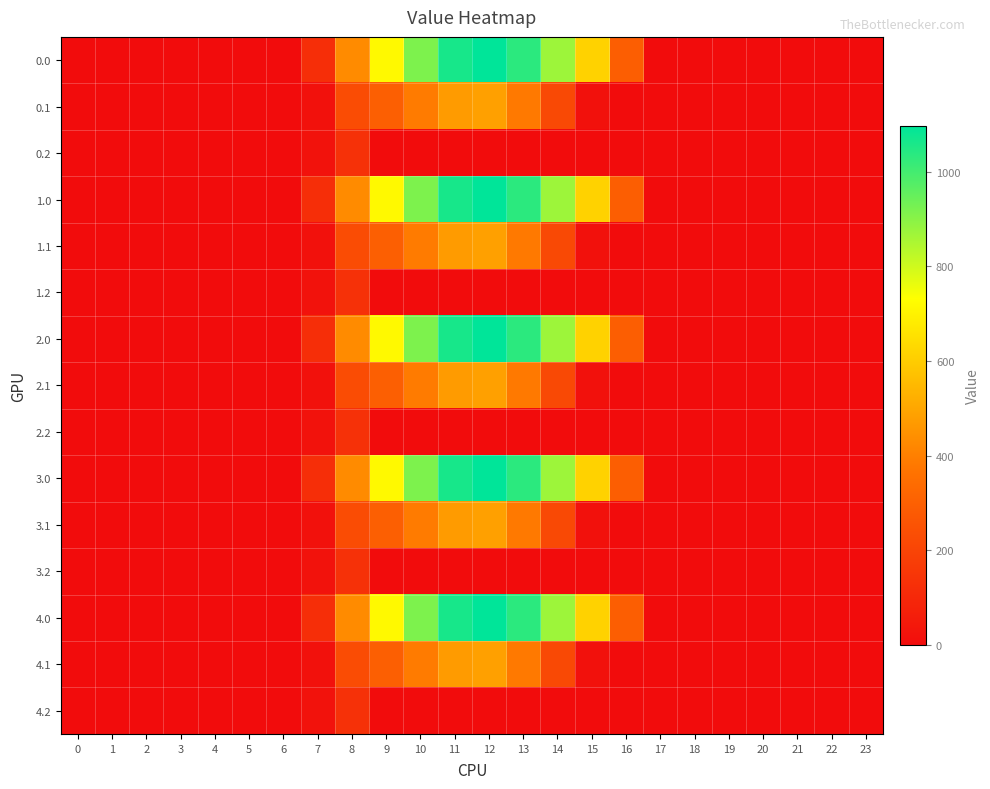

Reading right to left, transcribe all the data shown in this chart.

0.0: 23=0.0	22=0.0	21=0.0	20=0.0	19=0.0	18=0.0	17=0.0	16=294.5	15=615.9	14=870.6	13=1032.9	12=1096.7	11=1060.3	10=916.2	9=716.9	8=430.3	7=120.6	6=0.0	5=0.0	4=0.0	3=0.0	2=0.0	1=0.0	0=0.0
0.1: 23=0.0	22=0.0	21=0.0	20=0.0	19=0.0	18=0.0	17=0.0	16=0.0	15=17.3	14=219.2	13=382.7	12=485.4	11=471.7	10=388.1	9=295.9	8=227.5	7=17.7	6=0.0	5=0.0	4=0.0	3=0.0	2=0.0	1=0.0	0=0.0
0.2: 23=0.0	22=0.0	21=0.0	20=0.0	19=0.0	18=0.0	17=0.0	16=0.0	15=0.0	14=0.0	13=0.0	12=0.0	11=0.0	10=0.0	9=0.0	8=134.2	7=22.3	6=0.0	5=0.0	4=0.0	3=0.0	2=0.0	1=0.0	0=0.0
1.0: 23=0.0	22=0.0	21=0.0	20=0.0	19=0.0	18=0.0	17=0.0	16=294.5	15=615.9	14=870.6	13=1032.9	12=1096.7	11=1060.3	10=916.2	9=716.9	8=430.3	7=120.6	6=0.0	5=0.0	4=0.0	3=0.0	2=0.0	1=0.0	0=0.0
1.1: 23=0.0	22=0.0	21=0.0	20=0.0	19=0.0	18=0.0	17=0.0	16=0.0	15=17.3	14=219.2	13=382.7	12=485.4	11=471.7	10=388.1	9=295.9	8=227.5	7=17.7	6=0.0	5=0.0	4=0.0	3=0.0	2=0.0	1=0.0	0=0.0
1.2: 23=0.0	22=0.0	21=0.0	20=0.0	19=0.0	18=0.0	17=0.0	16=0.0	15=0.0	14=0.0	13=0.0	12=0.0	11=0.0	10=0.0	9=0.0	8=134.2	7=22.3	6=0.0	5=0.0	4=0.0	3=0.0	2=0.0	1=0.0	0=0.0
2.0: 23=0.0	22=0.0	21=0.0	20=0.0	19=0.0	18=0.0	17=0.0	16=294.5	15=615.9	14=870.6	13=1032.9	12=1096.7	11=1060.3	10=916.2	9=716.9	8=430.3	7=120.6	6=0.0	5=0.0	4=0.0	3=0.0	2=0.0	1=0.0	0=0.0
2.1: 23=0.0	22=0.0	21=0.0	20=0.0	19=0.0	18=0.0	17=0.0	16=0.0	15=17.3	14=219.2	13=382.7	12=485.4	11=471.7	10=388.1	9=295.9	8=227.5	7=17.7	6=0.0	5=0.0	4=0.0	3=0.0	2=0.0	1=0.0	0=0.0
2.2: 23=0.0	22=0.0	21=0.0	20=0.0	19=0.0	18=0.0	17=0.0	16=0.0	15=0.0	14=0.0	13=0.0	12=0.0	11=0.0	10=0.0	9=0.0	8=134.2	7=22.3	6=0.0	5=0.0	4=0.0	3=0.0	2=0.0	1=0.0	0=0.0
3.0: 23=0.0	22=0.0	21=0.0	20=0.0	19=0.0	18=0.0	17=0.0	16=294.5	15=615.9	14=870.6	13=1032.9	12=1096.7	11=1060.3	10=916.2	9=716.9	8=430.3	7=120.6	6=0.0	5=0.0	4=0.0	3=0.0	2=0.0	1=0.0	0=0.0
3.1: 23=0.0	22=0.0	21=0.0	20=0.0	19=0.0	18=0.0	17=0.0	16=0.0	15=17.3	14=219.2	13=382.7	12=485.4	11=471.7	10=388.1	9=295.9	8=227.5	7=17.7	6=0.0	5=0.0	4=0.0	3=0.0	2=0.0	1=0.0	0=0.0
3.2: 23=0.0	22=0.0	21=0.0	20=0.0	19=0.0	18=0.0	17=0.0	16=0.0	15=0.0	14=0.0	13=0.0	12=0.0	11=0.0	10=0.0	9=0.0	8=134.2	7=22.3	6=0.0	5=0.0	4=0.0	3=0.0	2=0.0	1=0.0	0=0.0
4.0: 23=0.0	22=0.0	21=0.0	20=0.0	19=0.0	18=0.0	17=0.0	16=294.5	15=615.9	14=870.6	13=1032.9	12=1096.7	11=1060.3	10=916.2	9=716.9	8=430.3	7=120.6	6=0.0	5=0.0	4=0.0	3=0.0	2=0.0	1=0.0	0=0.0
4.1: 23=0.0	22=0.0	21=0.0	20=0.0	19=0.0	18=0.0	17=0.0	16=0.0	15=17.3	14=219.2	13=382.7	12=485.4	11=471.7	10=388.1	9=295.9	8=227.5	7=17.7	6=0.0	5=0.0	4=0.0	3=0.0	2=0.0	1=0.0	0=0.0
4.2: 23=0.0	22=0.0	21=0.0	20=0.0	19=0.0	18=0.0	17=0.0	16=0.0	15=0.0	14=0.0	13=0.0	12=0.0	11=0.0	10=0.0	9=0.0	8=134.2	7=22.3	6=0.0	5=0.0	4=0.0	3=0.0	2=0.0	1=0.0	0=0.0